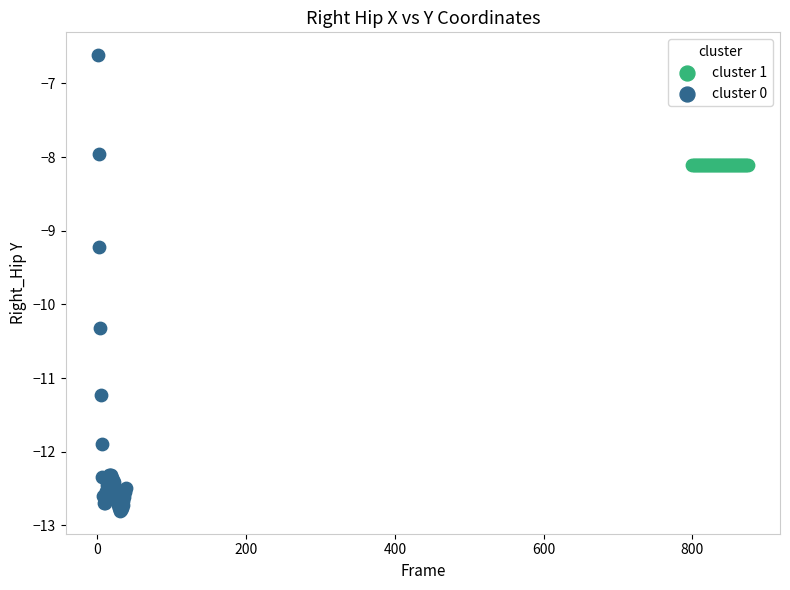

Which series contains the highest Y value?

cluster 0